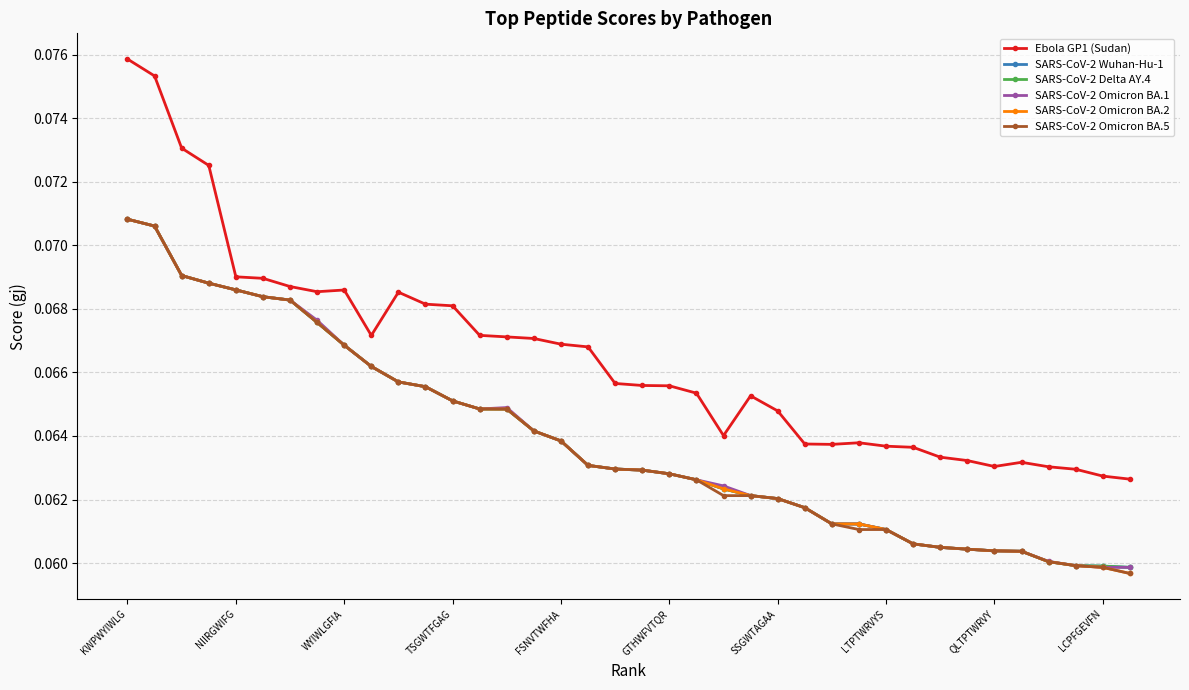

Which series has the largest total across all categories?

Ebola GP1 (Sudan)